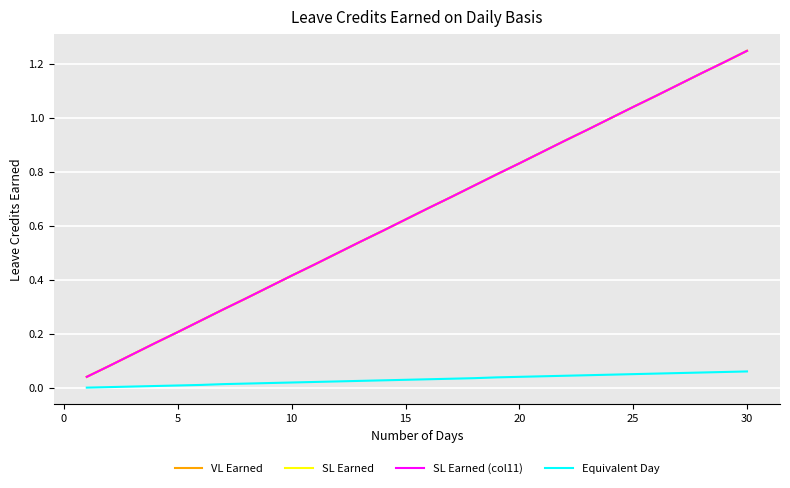

Reading right to left, what are all the values shown in this chart?

VL Earned: 1.2	1.2	1.2	1.1	1.1	1.0	1.0	1.0	0.9	0.9	0.8	0.8	0.8	0.7	0.7	0.6	0.6	0.5	0.5	0.5	0.4	0.4	0.3	0.3	0.2	0.2	0.2	0.1	0.1	0.0
SL Earned: 1.2	1.2	1.2	1.1	1.1	1.0	1.0	1.0	0.9	0.9	0.8	0.8	0.8	0.7	0.7	0.6	0.6	0.5	0.5	0.5	0.4	0.4	0.3	0.3	0.2	0.2	0.2	0.1	0.1	0.0
SL Earned (col11): 1.2	1.2	1.2	1.1	1.1	1.0	1.0	1.0	0.9	0.9	0.8	0.8	0.8	0.7	0.7	0.6	0.6	0.5	0.5	0.5	0.4	0.4	0.3	0.3	0.2	0.2	0.2	0.1	0.1	0.0
Equivalent Day: 0.1	0.1	0.1	0.1	0.1	0.1	0.1	0.0	0.0	0.0	0.0	0.0	0.0	0.0	0.0	0.0	0.0	0.0	0.0	0.0	0.0	0.0	0.0	0.0	0.0	0.0	0.0	0.0	0.0	0.0